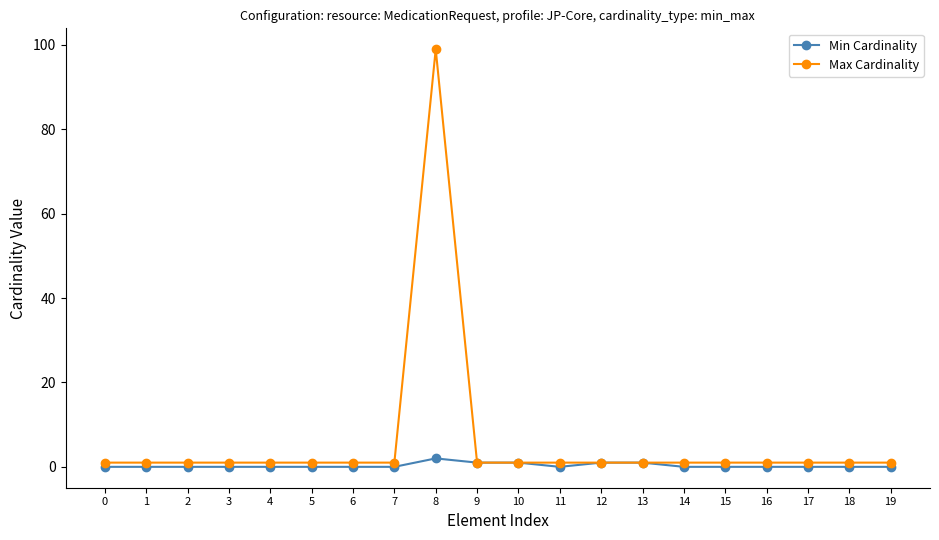

Which series has the widest spread of values?

Max Cardinality